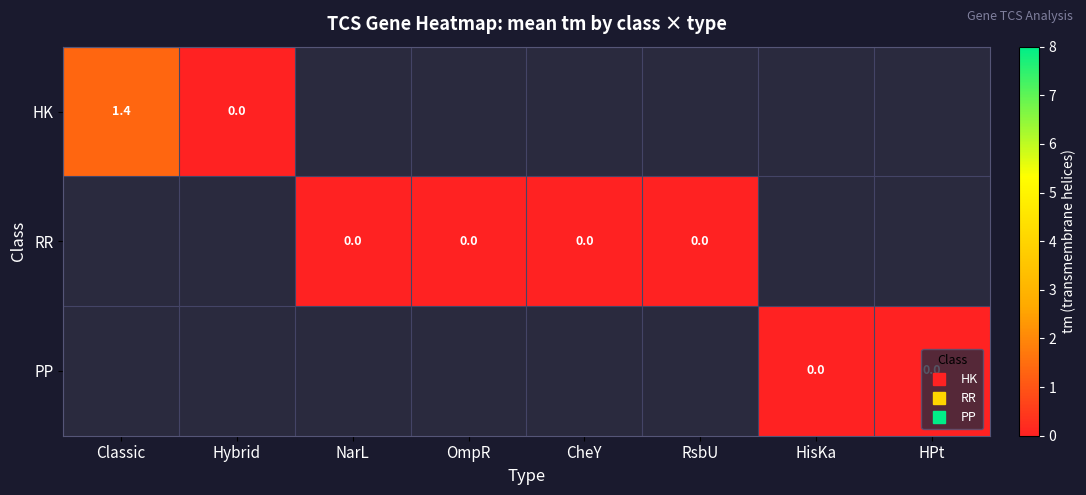

The HK series shows 0.0 at Hybrid. True or false?

True